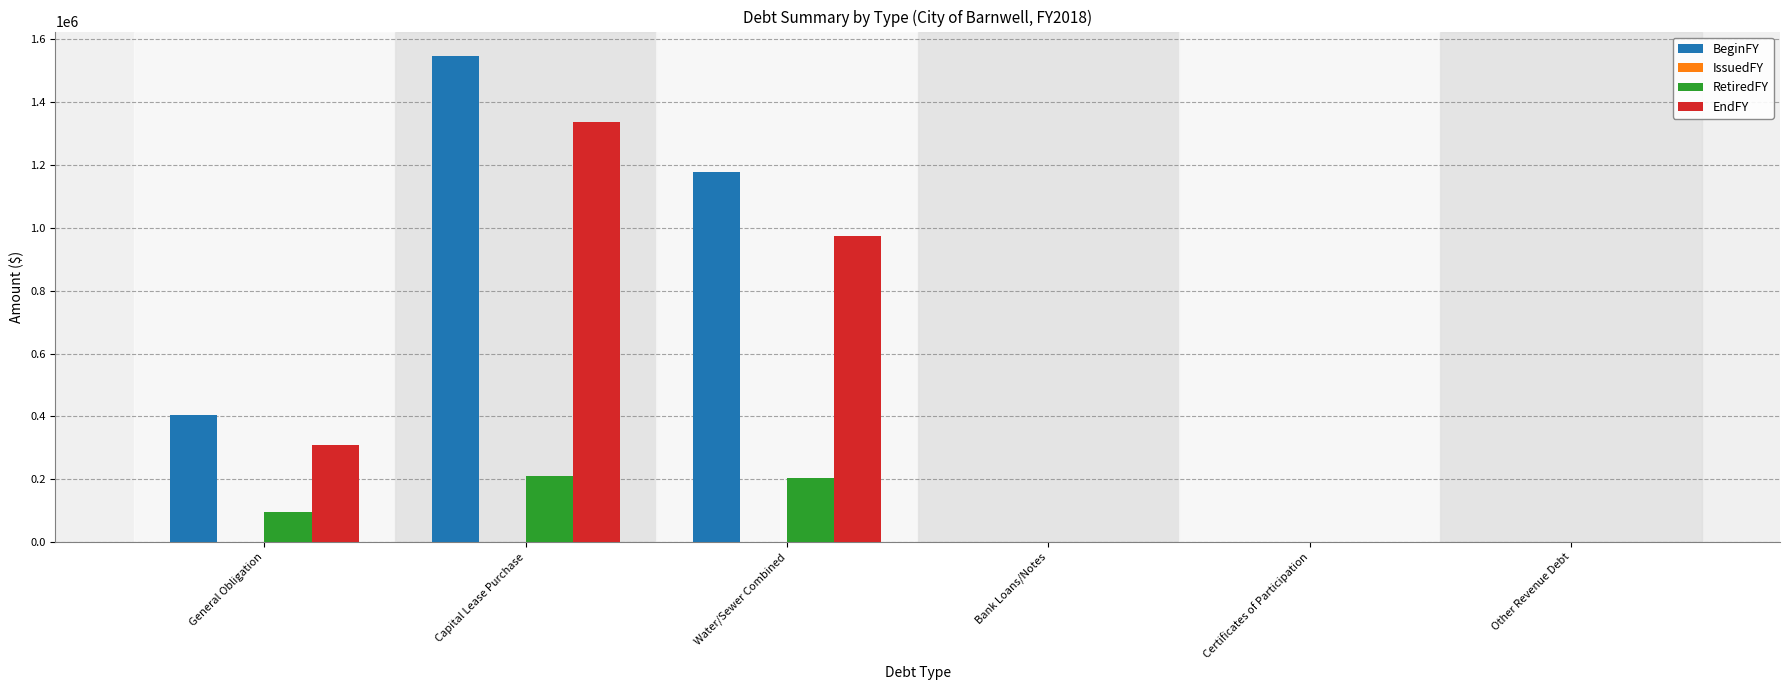

How many data points does each series have?

6